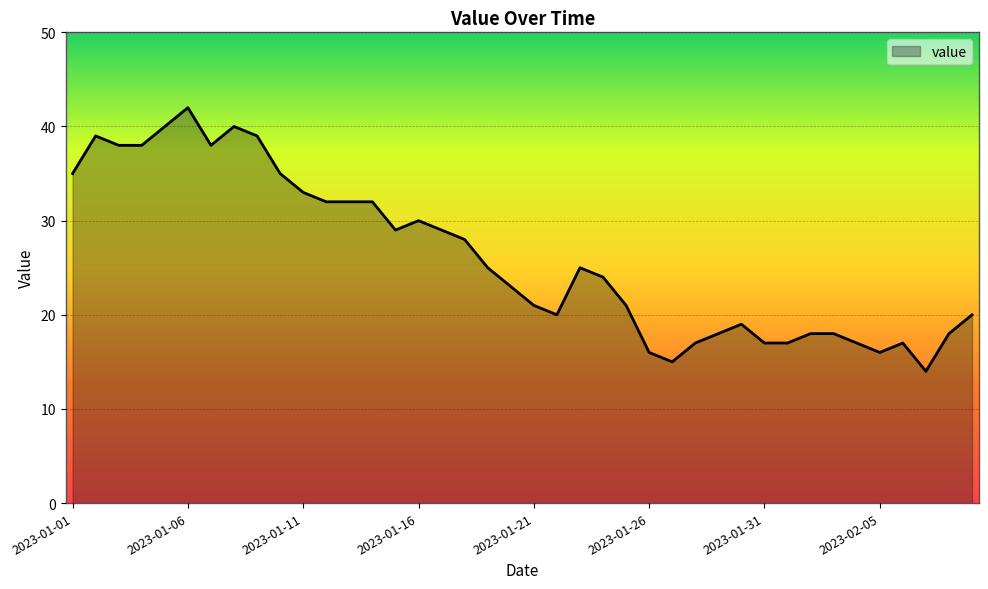

What is the greatest value displayed?

42